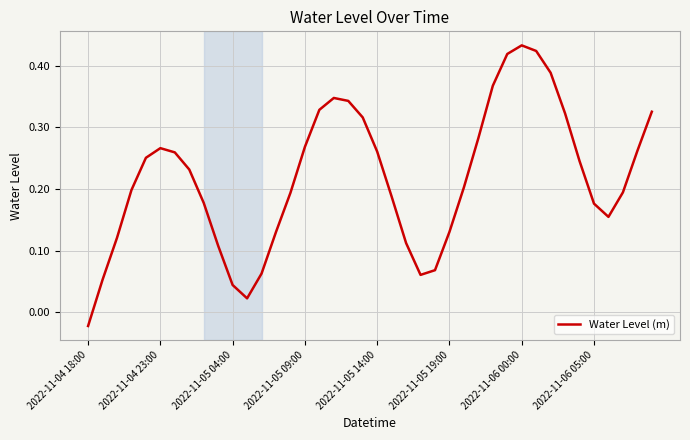

Which label corresponds to the smallest value in the chart?

2022-11-04 18:00